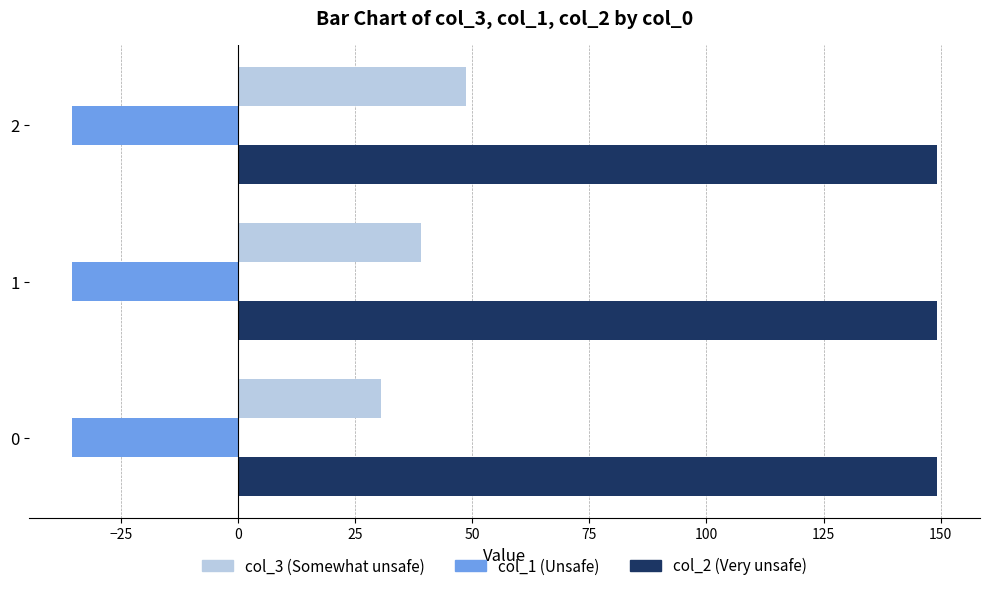

What is the spread (max minus min) of values at 0?

184.5